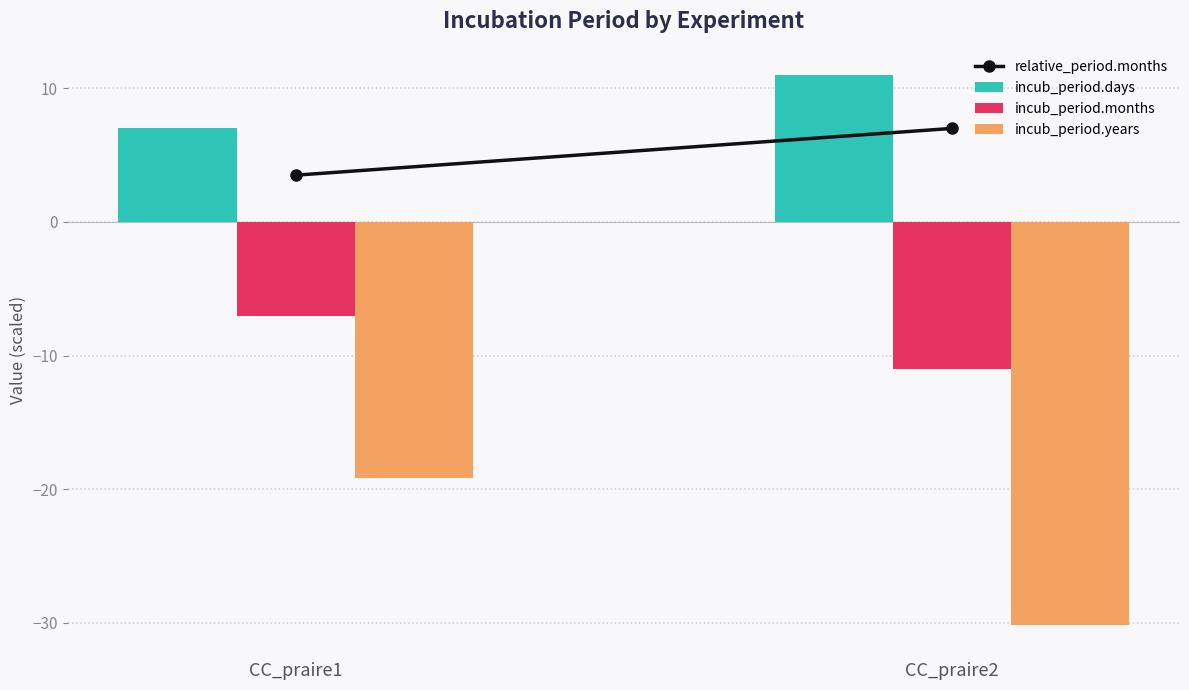

How many categories are shown in the chart?

2